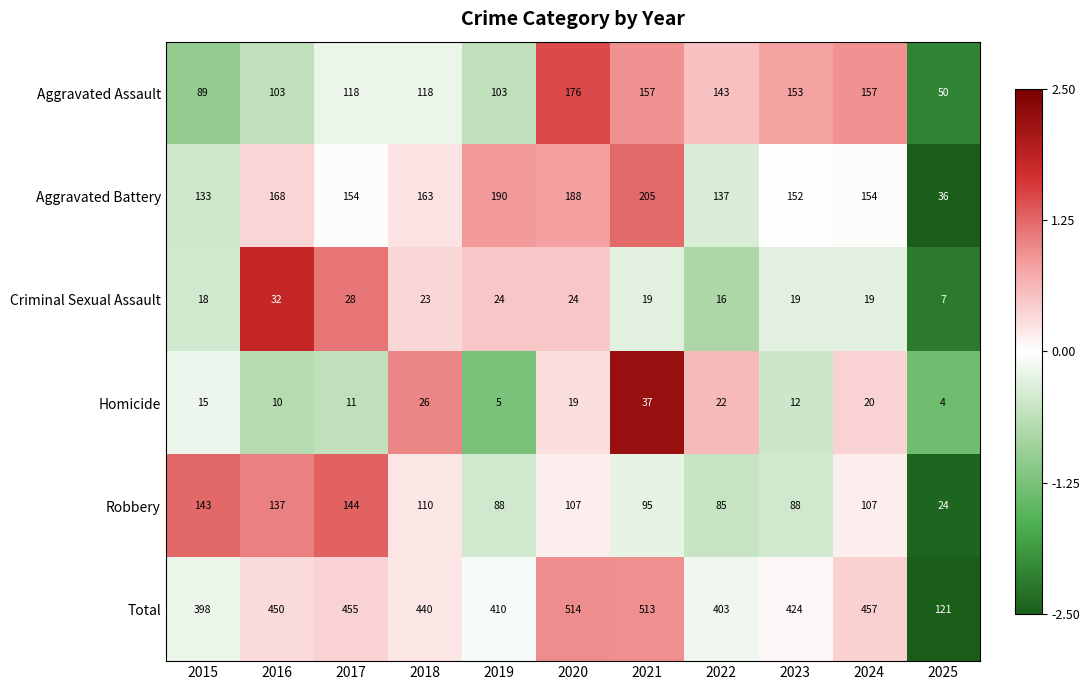

Is it true that Criminal Sexual Assault equals 7 at 2018?

False